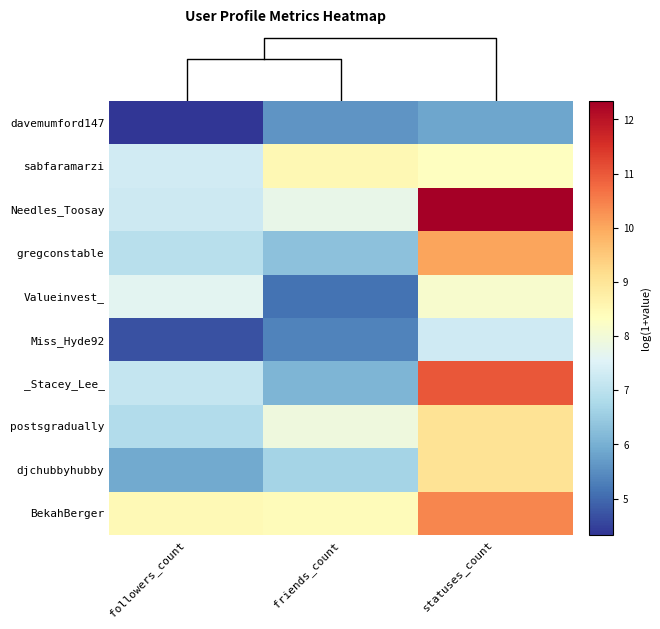

List the series in order of their peak value, lowest first.

davemumford147, Miss_Hyde92, Valueinvest_, sabfaramarzi, djchubbyhubby, postsgradually, gregconstable, BekahBerger, _Stacey_Lee_, Needles_Toosay